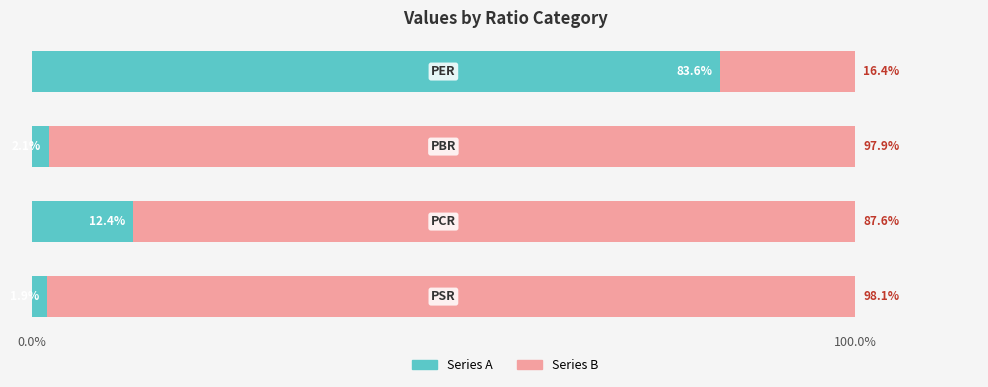

What is the sum of all Series A values?

100.0